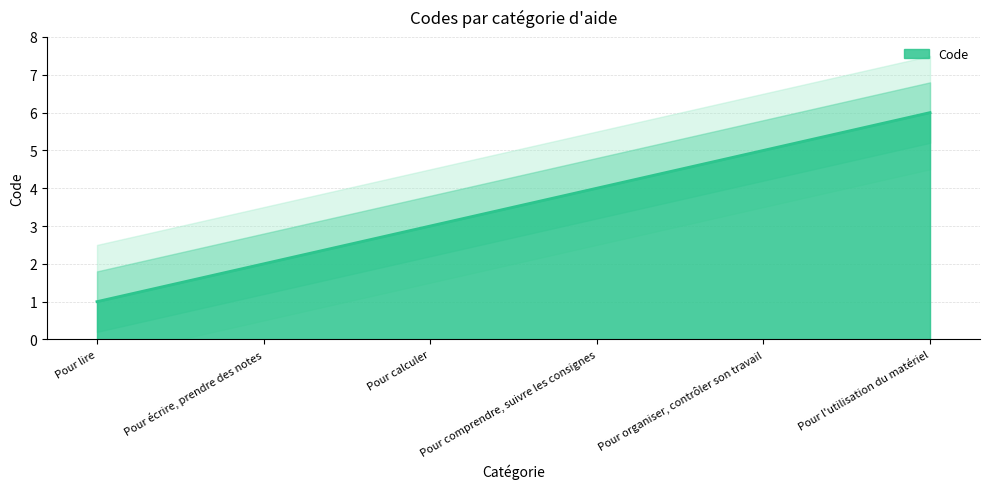

True or false: there are more than 2 points higher than both neighbors.

False